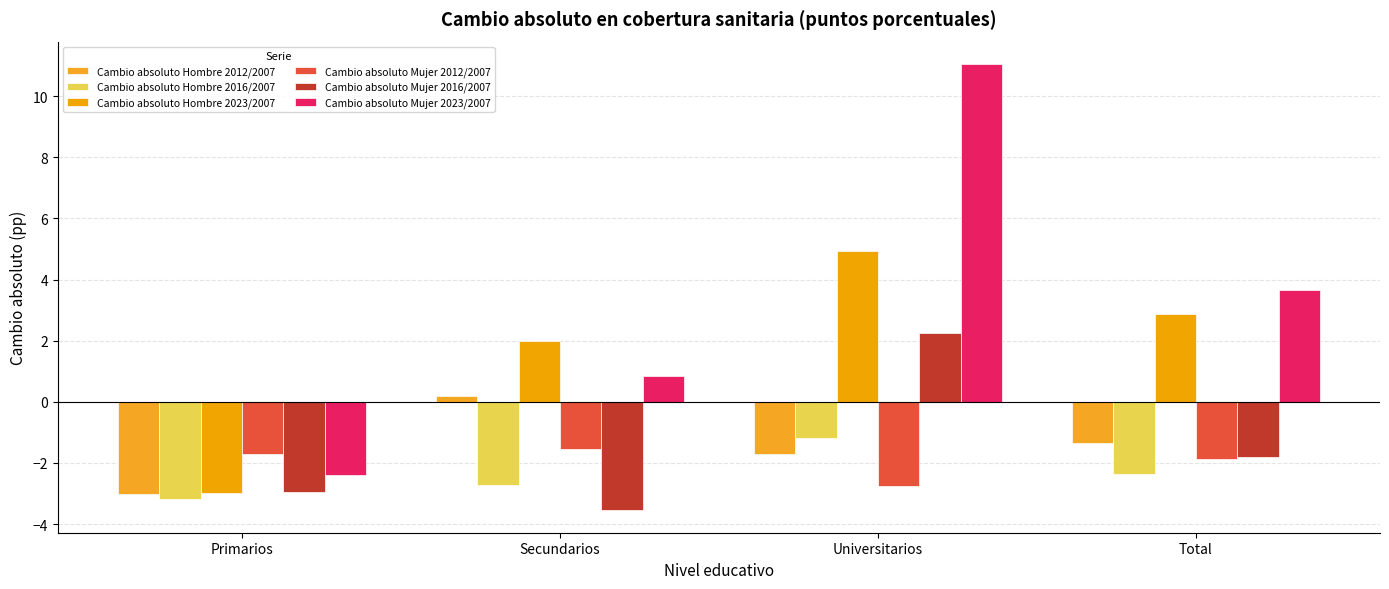

How many groups of bars are there?

4